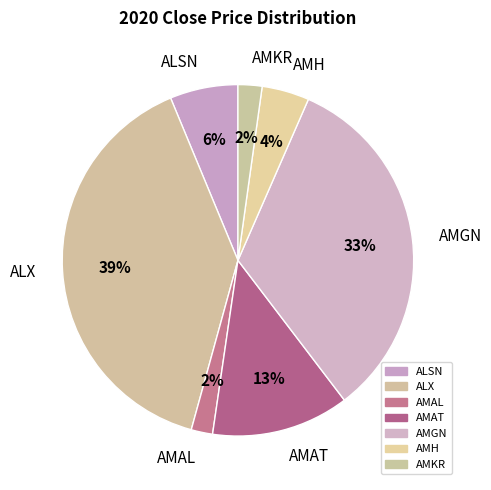

What percentage is the AMAT slice, to the nearest percent?

13%